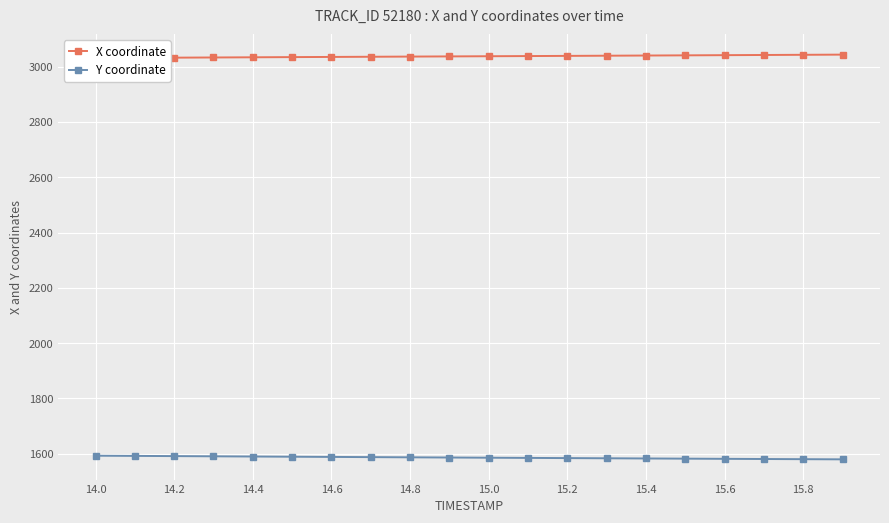

The value of Y coordinate at 15.0 is 681.3. True or false?

False